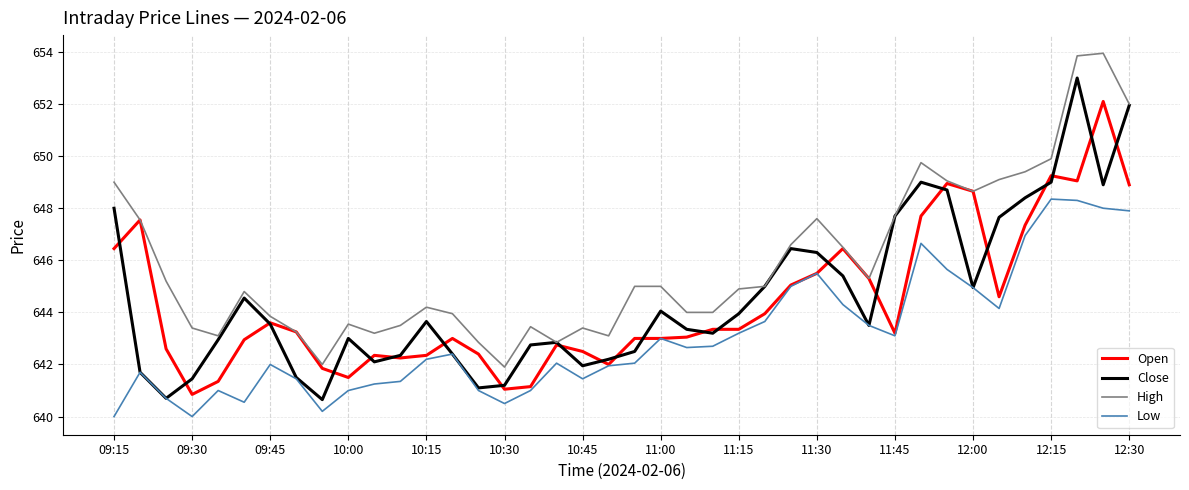

Which series has the largest range (max minus min)?

Close